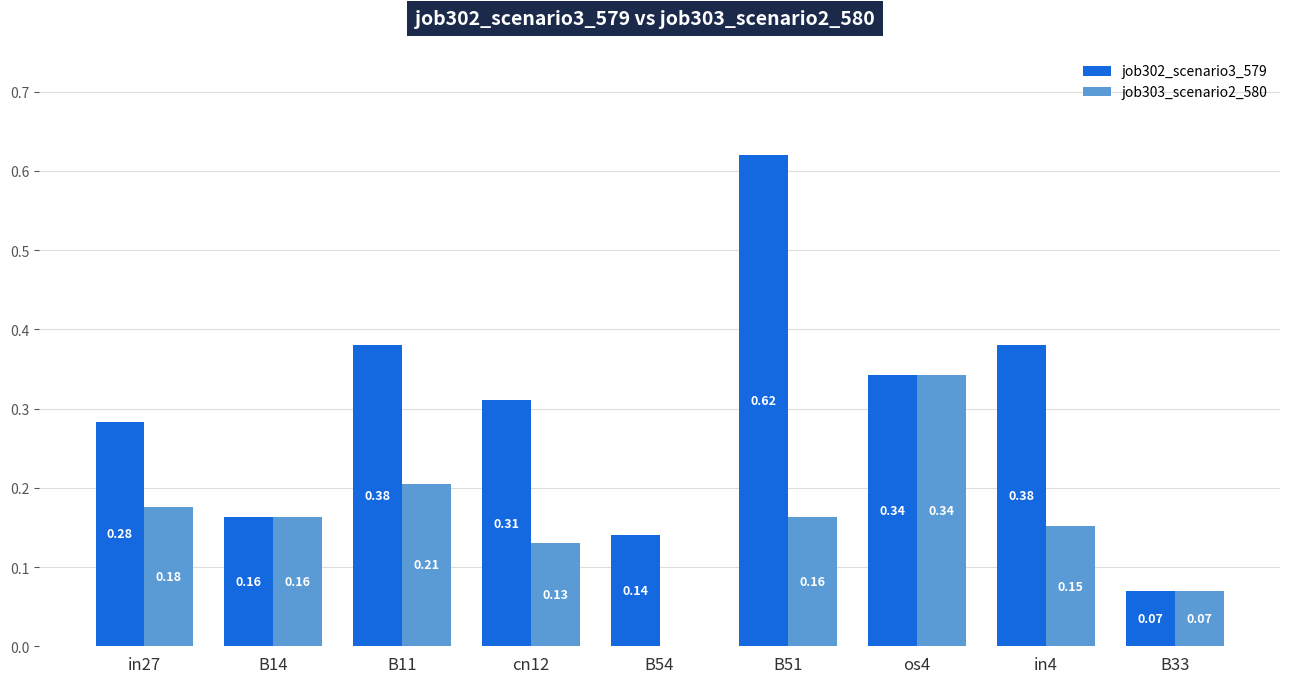

What is the sum of all job302_scenario3_579 values?

2.7